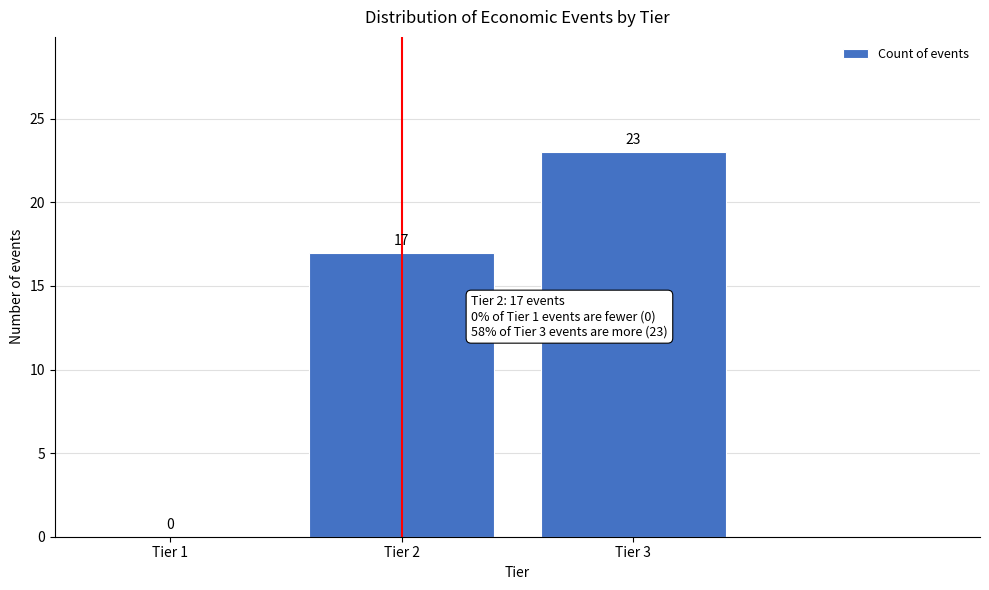

Reading left to right, extract all data points from this chart.

Tier 1=0	Tier 2=17	Tier 3=23